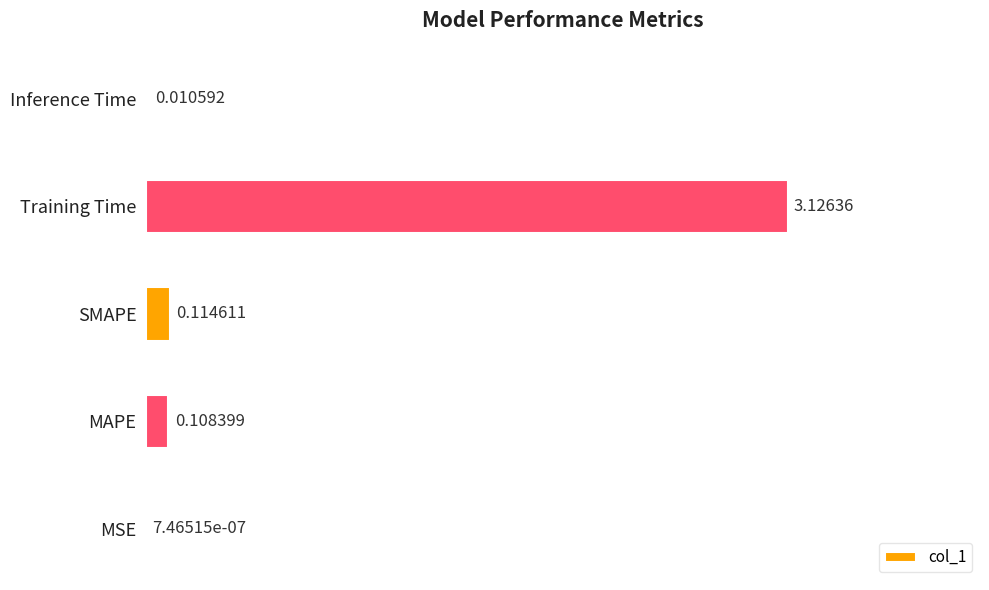

What is the change in value from SMAPE to Training Time?

+3.0